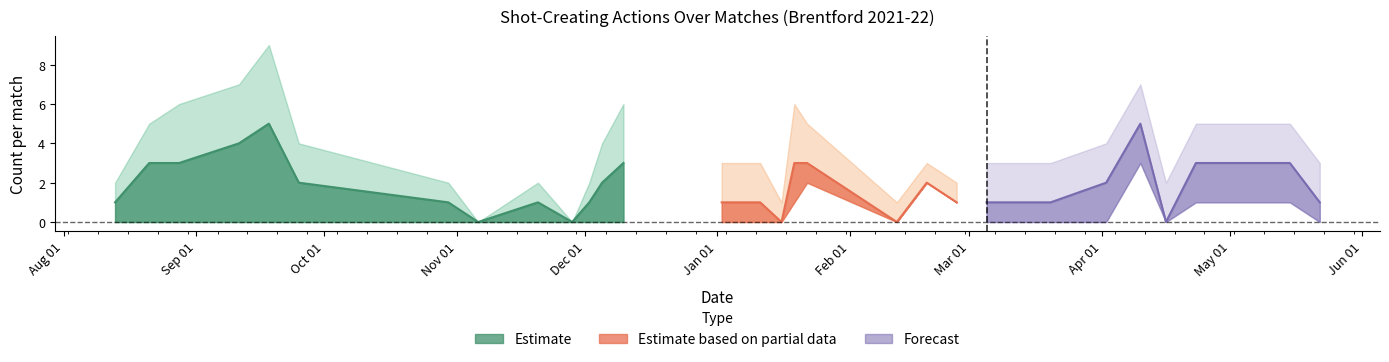

Which category has the highest value in the SCA series?

2021-09-18